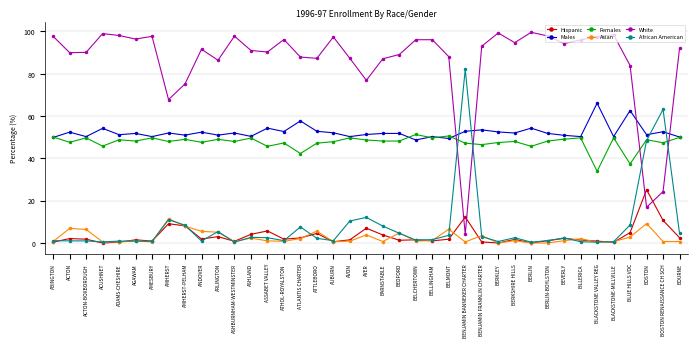

Which series has the widest spread of values?

White